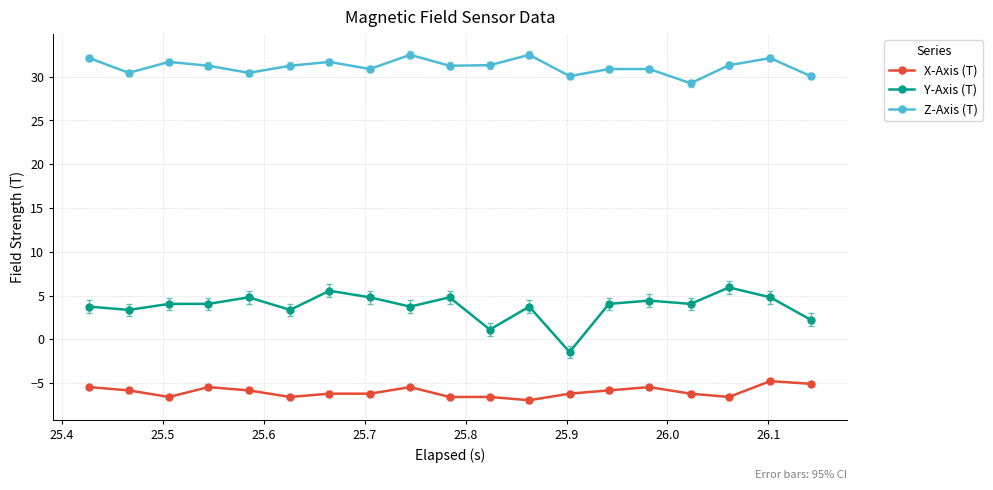

What is the sum of all X-Axis (T) values?

-113.9